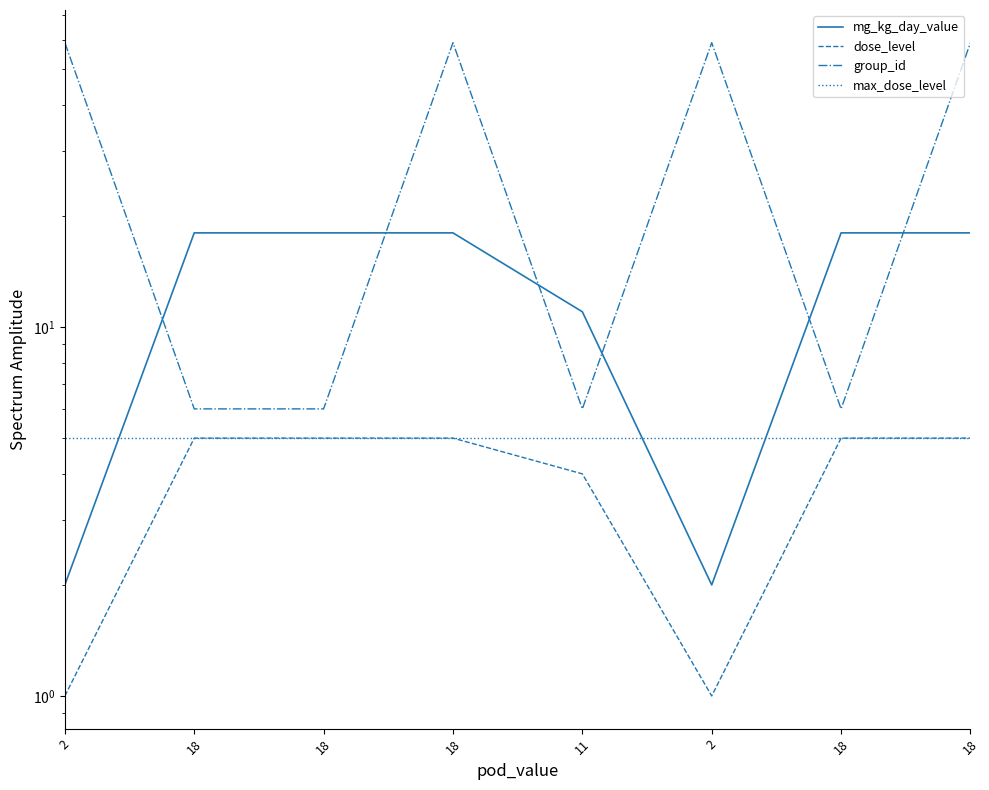

At how many categories does at least one series exceed 9?

8